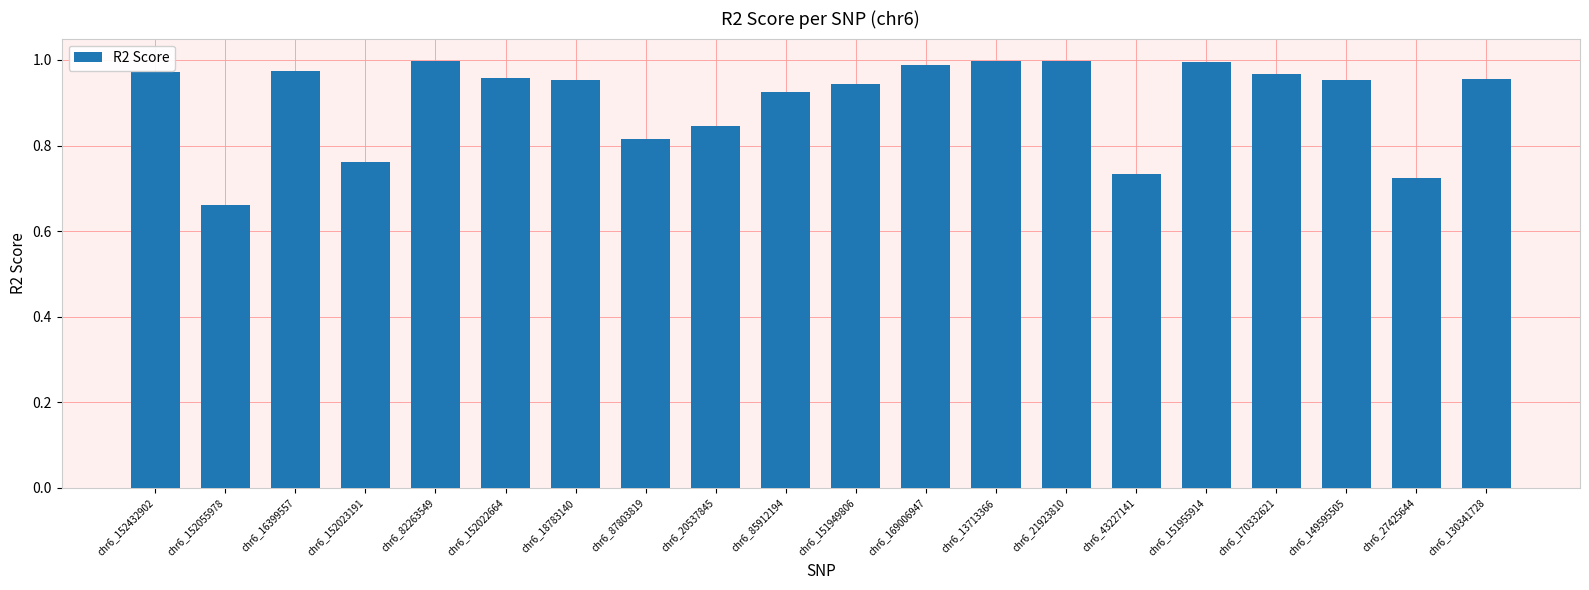

What is the label of the 12th bar from the right?

chr6_20537845